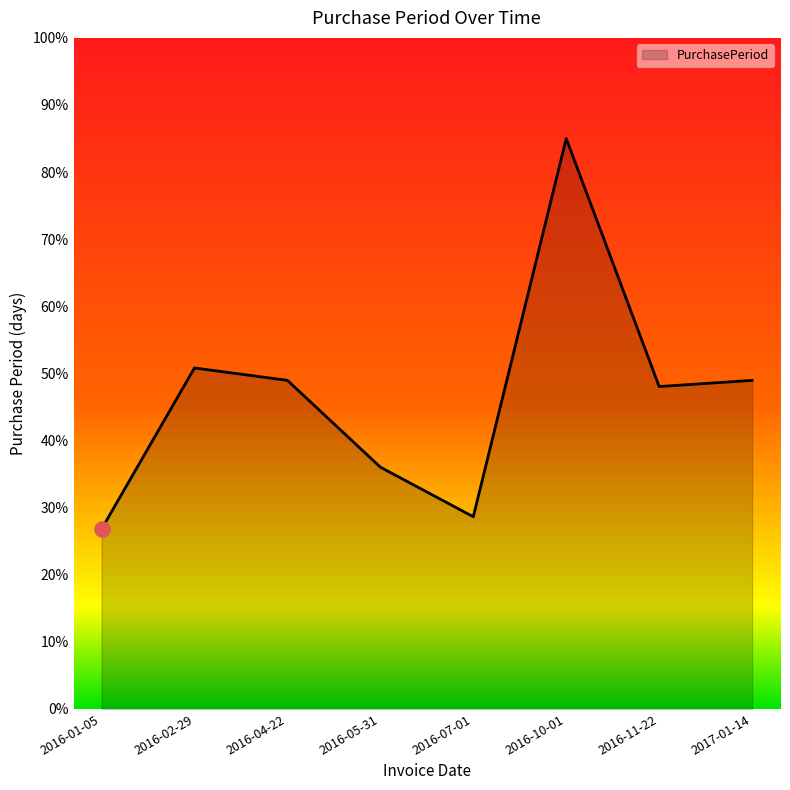

Between 2016-07-01 and 2016-05-31, which is larger?

2016-05-31